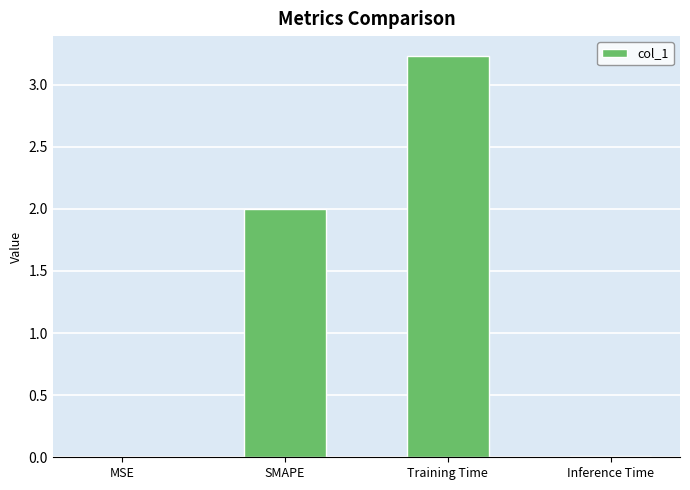

True or false: the data shows 0.0 at MSE.

True